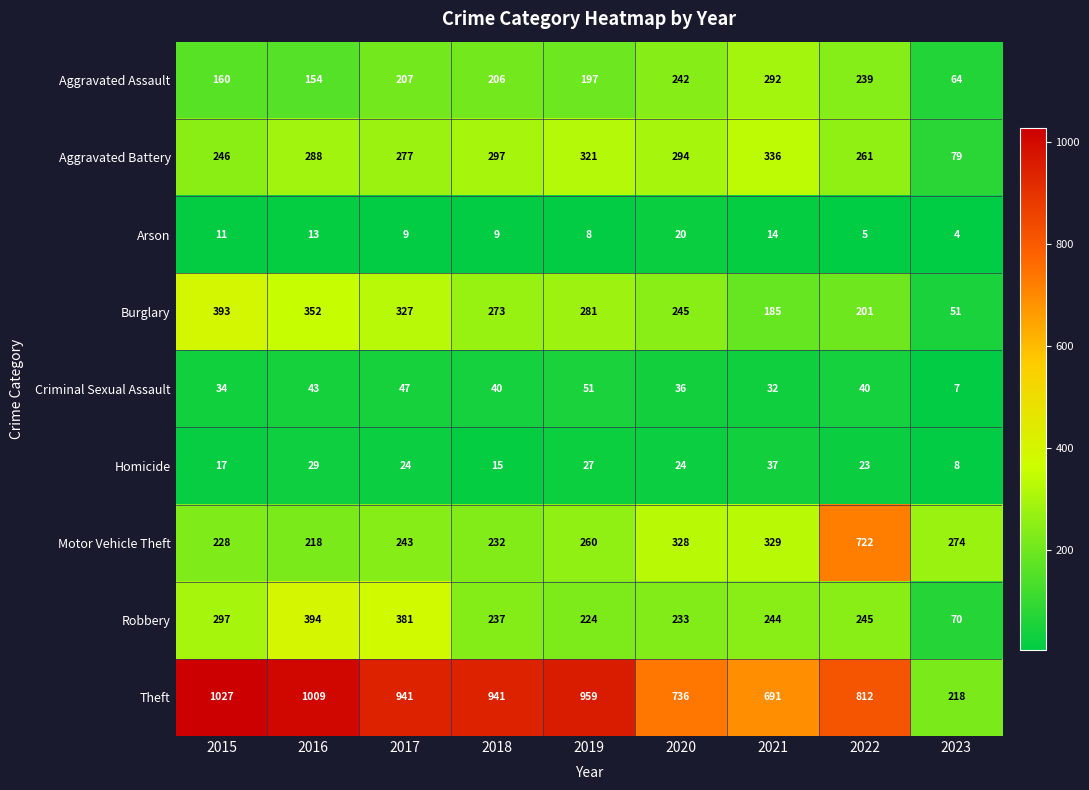

What is the difference between the highest and lowest values at 2022?

807